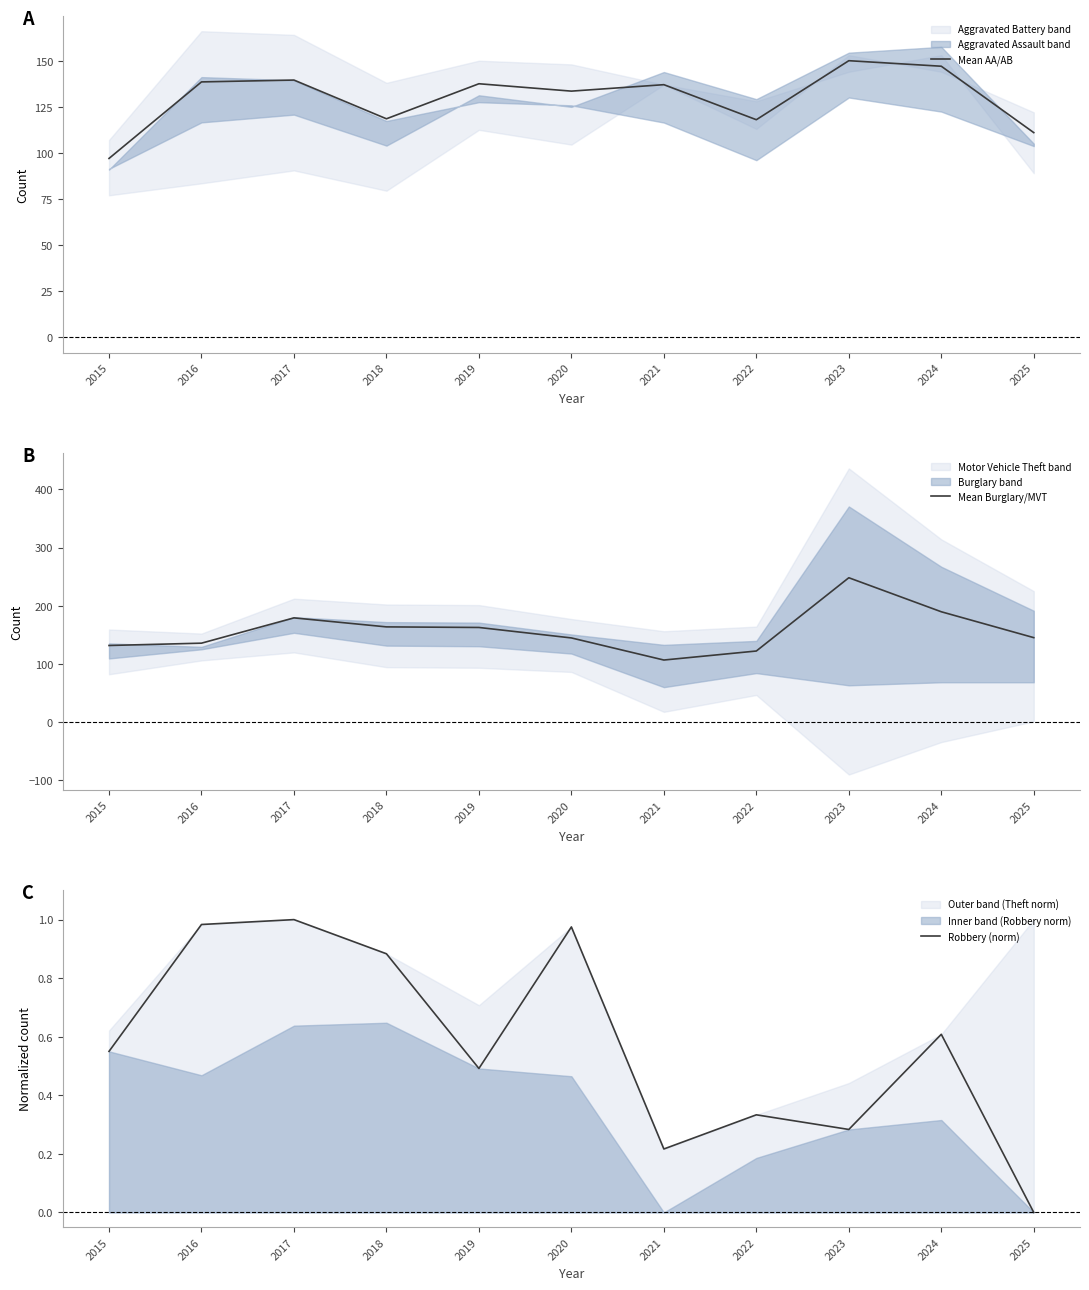

At which category is the sum across all series the highest?

2023